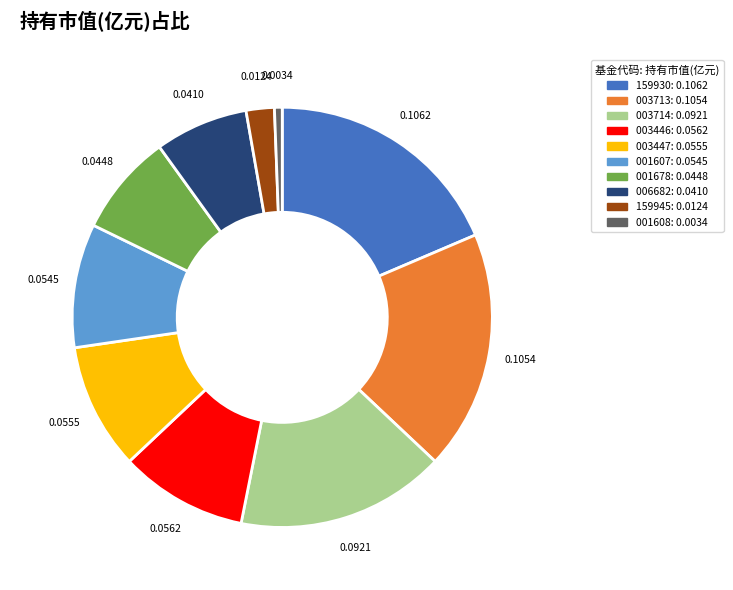

Is there any slice that represents more than half of the pie?

No